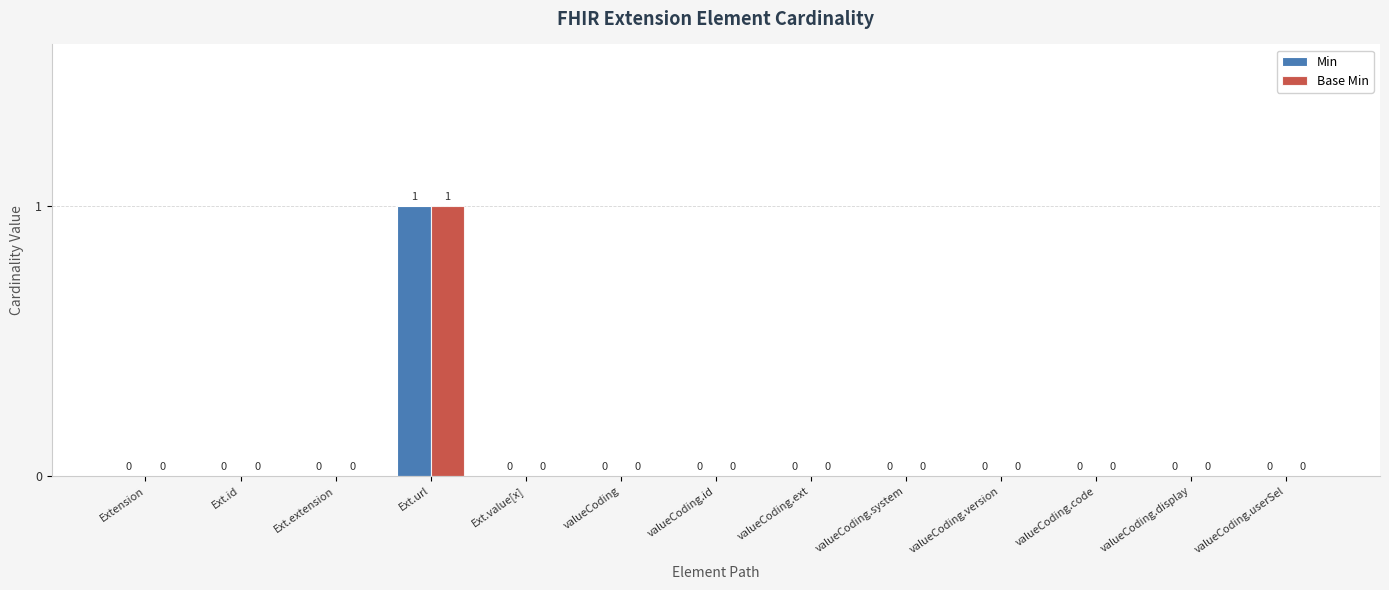

At which category is the sum across all series the highest?

Ext.url